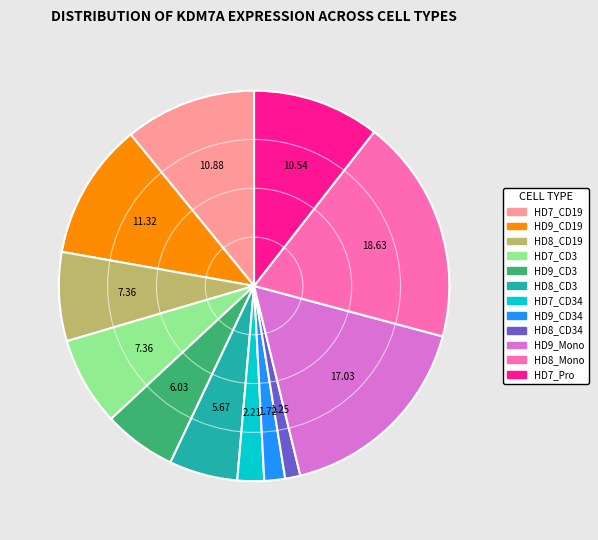

Is there a majority slice in this chart?

No